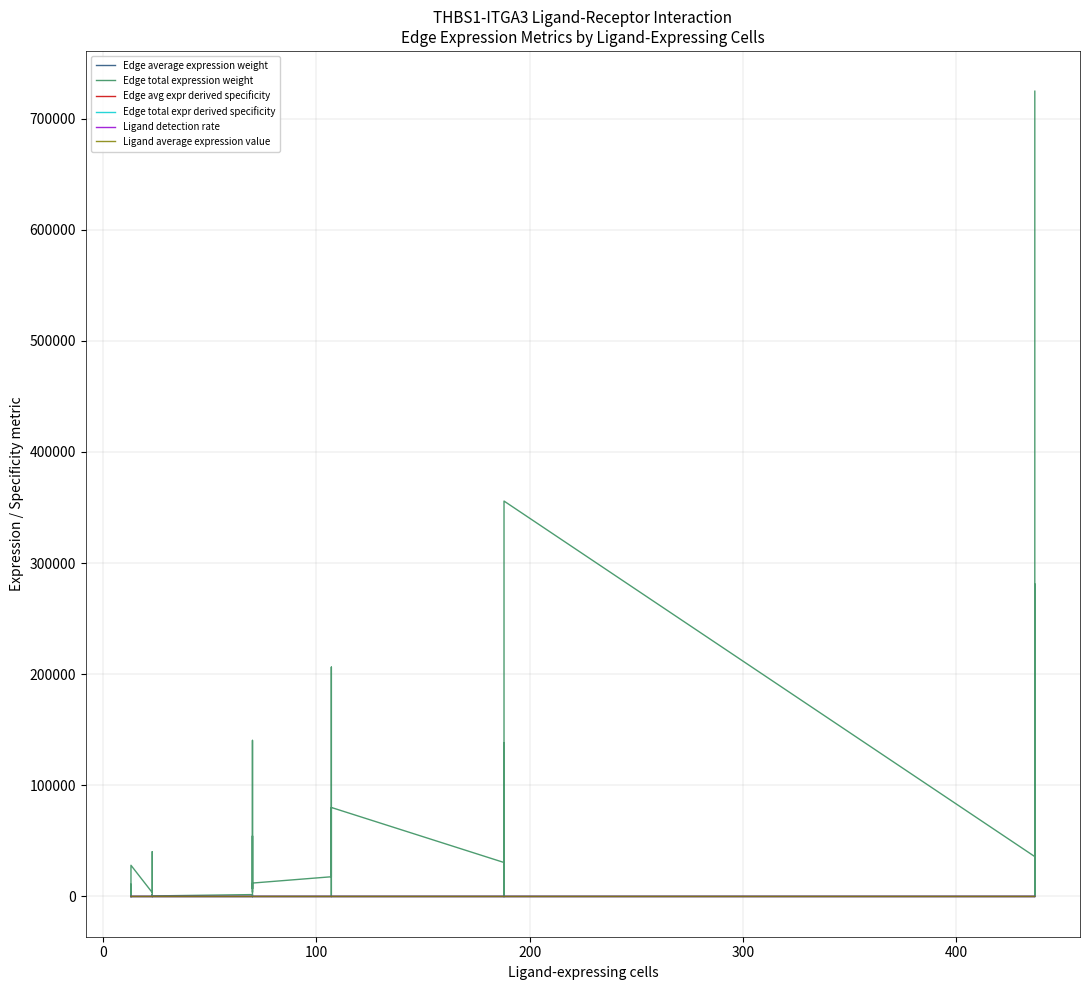

What is the lowest value of the Ligand detection rate series?

0.2